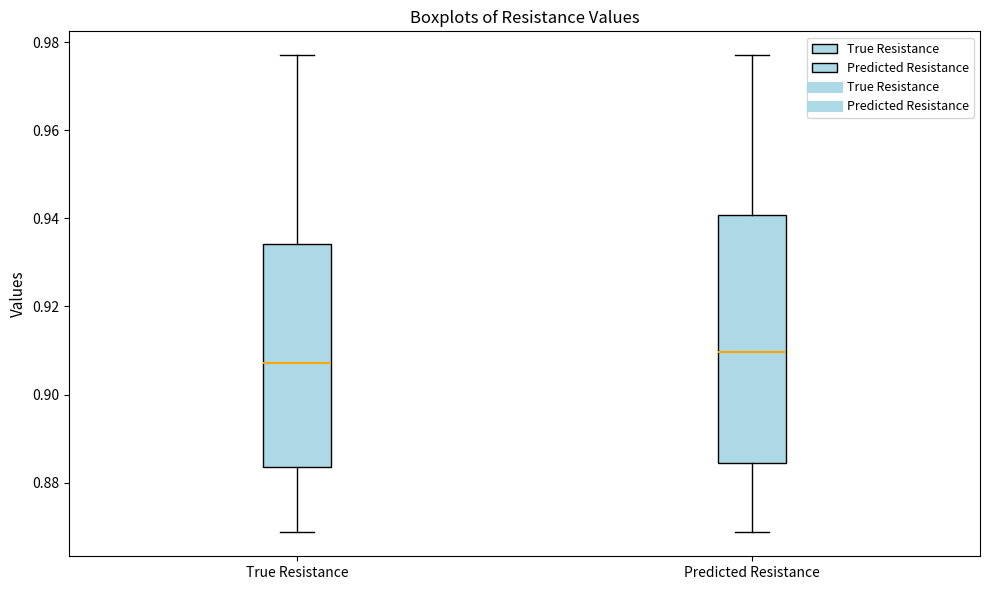

Reading left to right, read every box against the y-axis: the position of its median line, the range the box covers, and the ends of its whiskers. The values are not printed on the chart, so give them approximately, as read against the axis.

True Resistance: median 0.908, box 0.884 to 0.934, whiskers 0.868 to 0.978
Predicted Resistance: median 0.910, box 0.884 to 0.940, whiskers 0.868 to 0.978